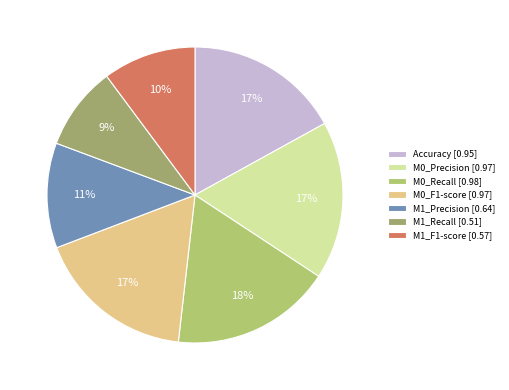

Which slice is the smallest?

M1_Recall